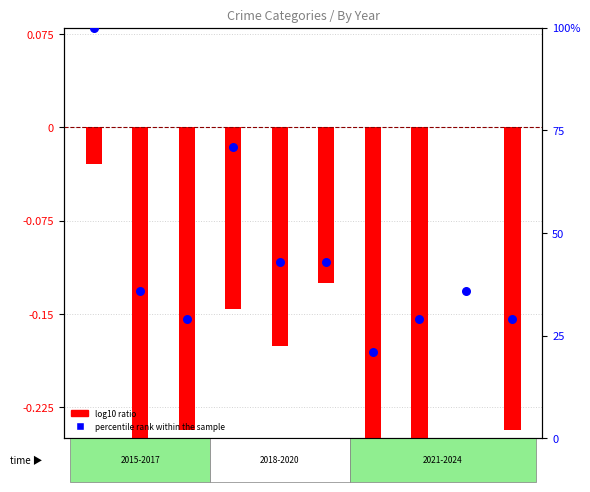

Which series contains the lowest Y value?

log10 ratio